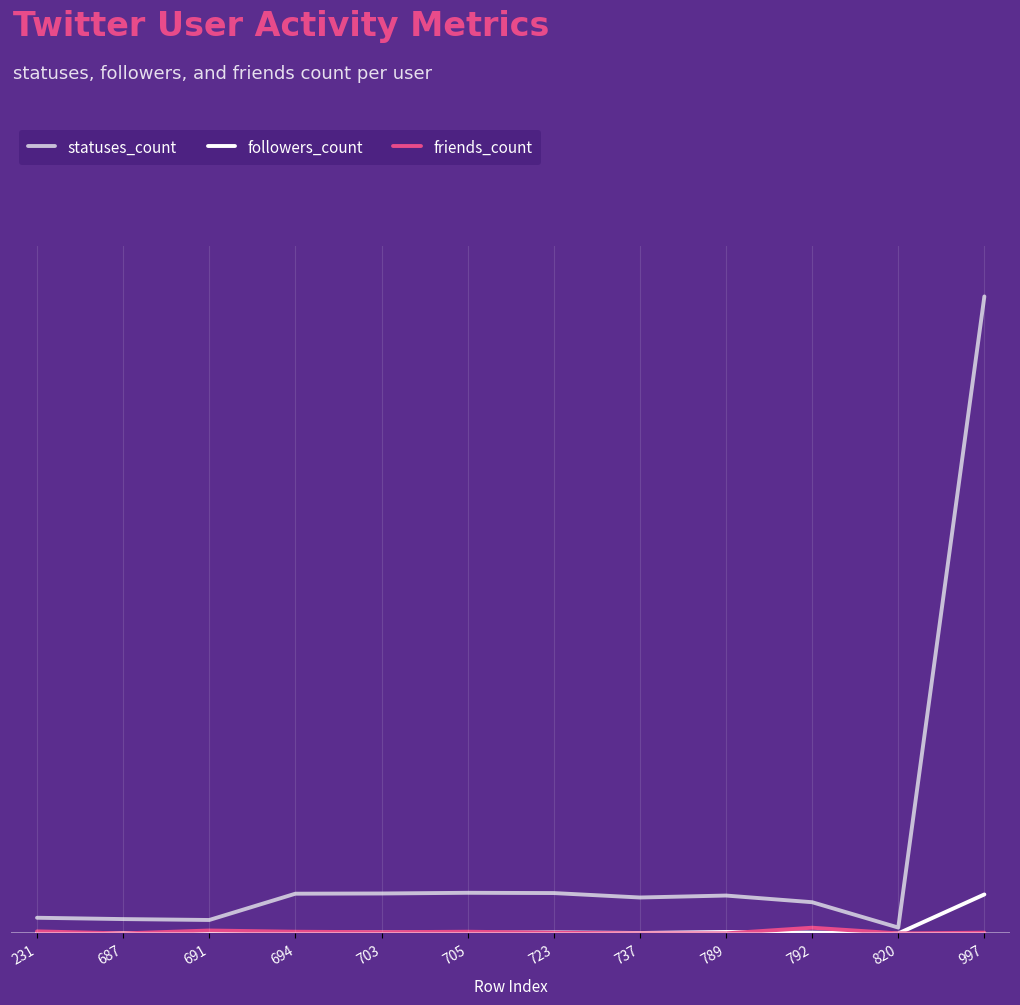

Does the chart display data point markers on the line(s)?

No